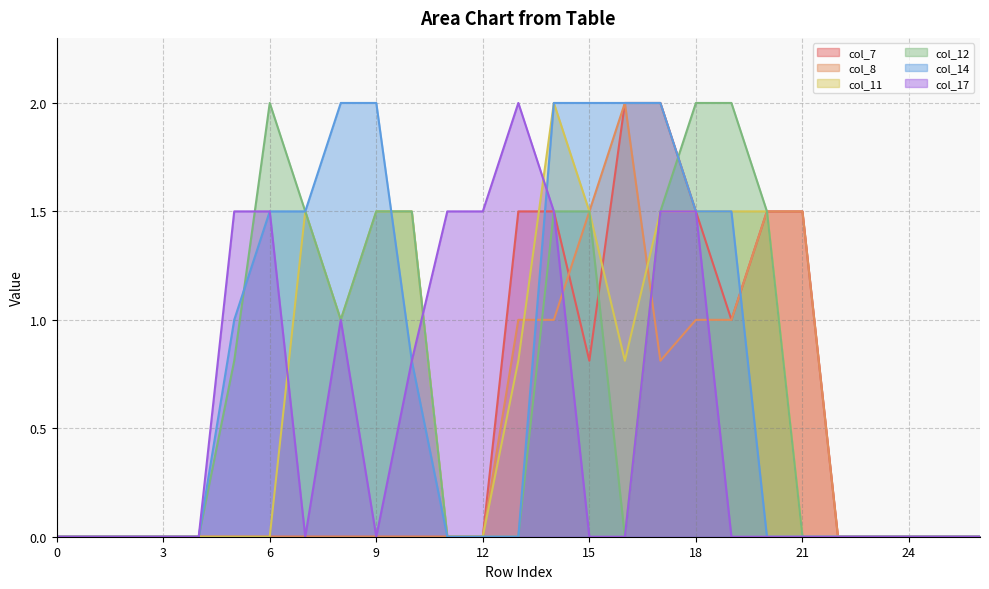

What are all the series names shown in the legend?

col_7, col_8, col_11, col_12, col_14, col_17